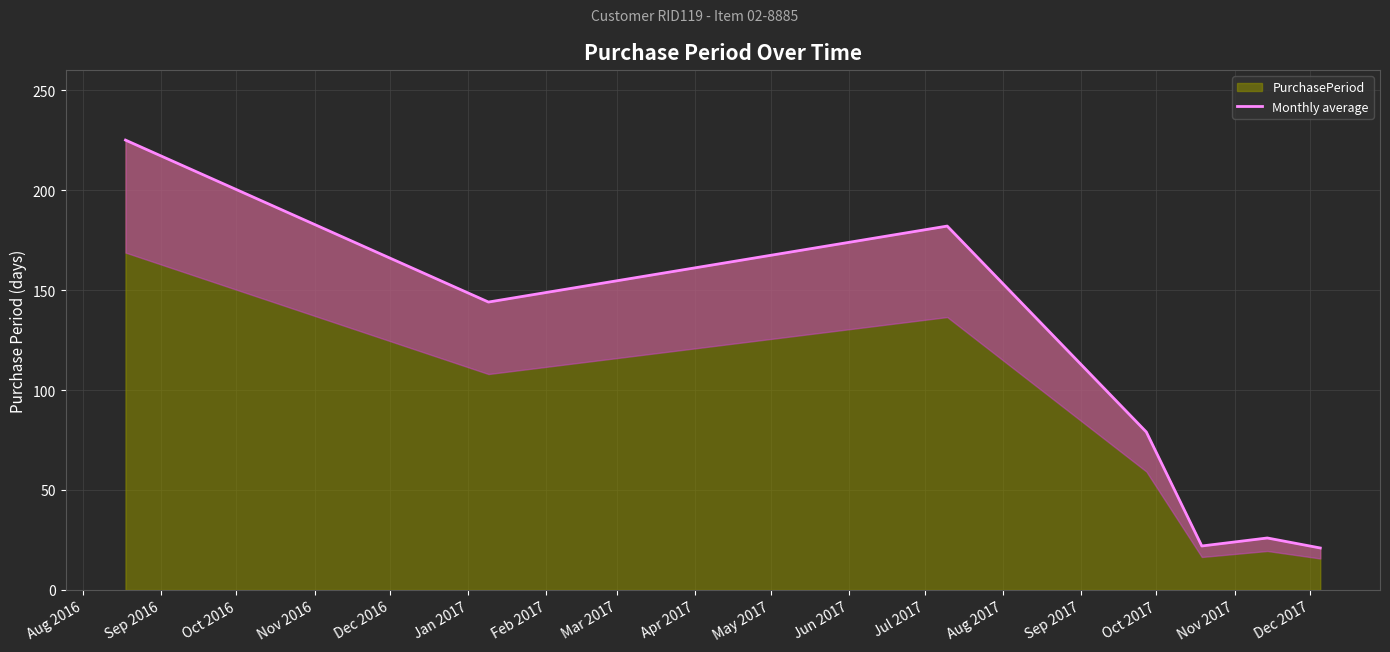

Reading left to right, transcribe all the data shown in this chart.

225	144	182	79	22	26	21